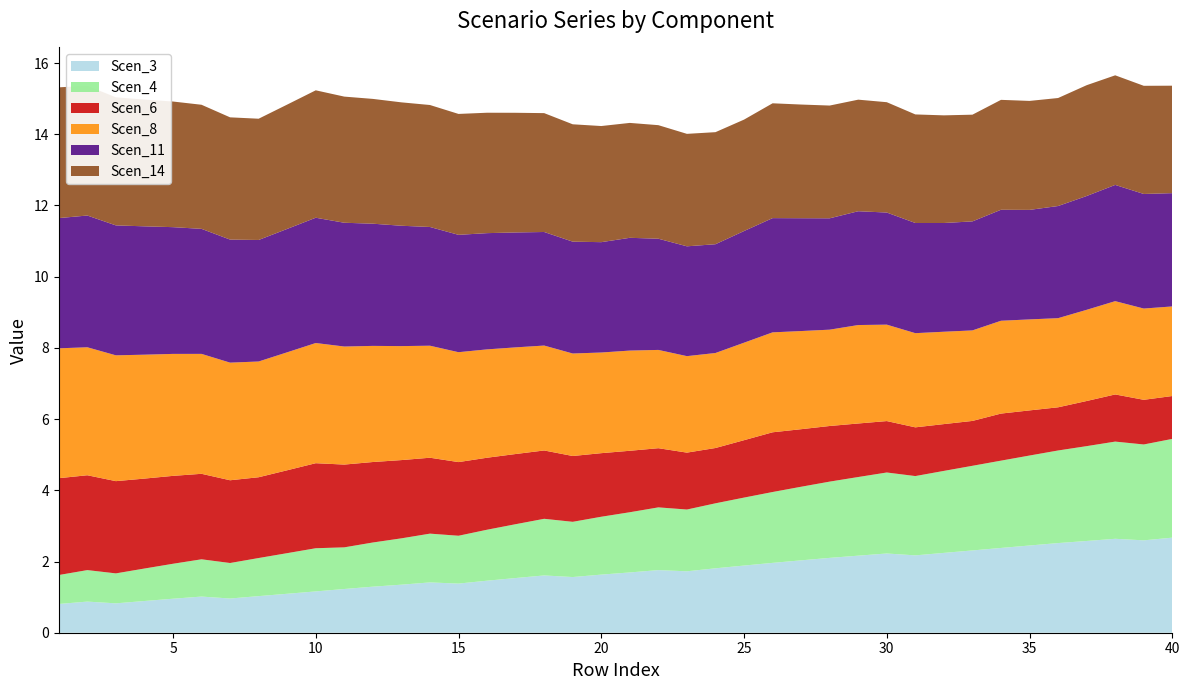

True or false: Scen_11 has a value of 3.7 at 2.

True